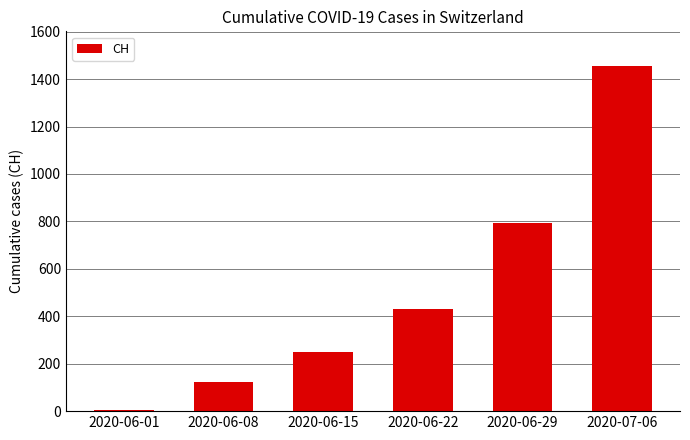

What is the label of the 4th bar from the left?

2020-06-22